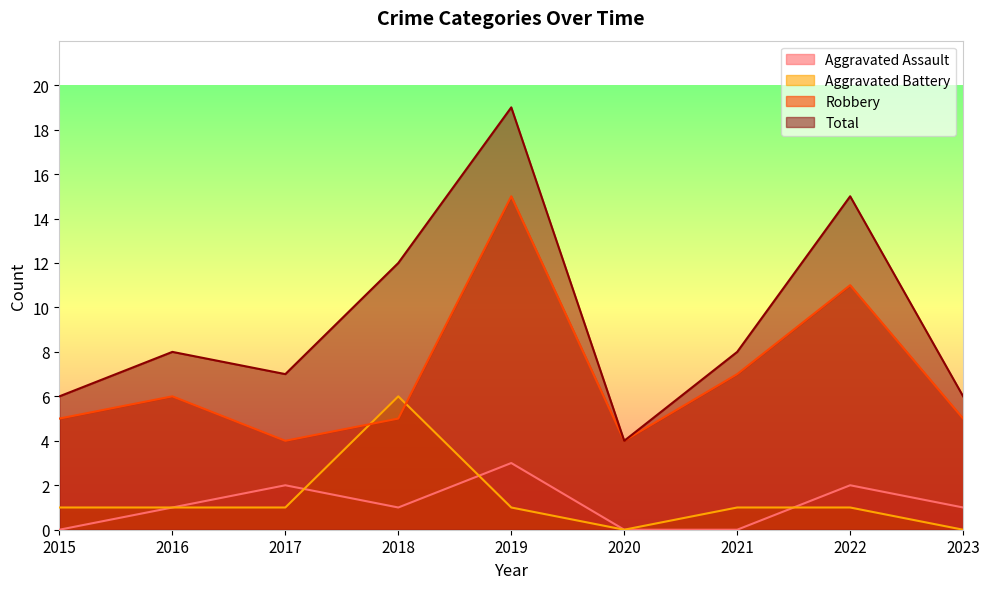

True or false: Robbery has a value of 5 at 2023.

True